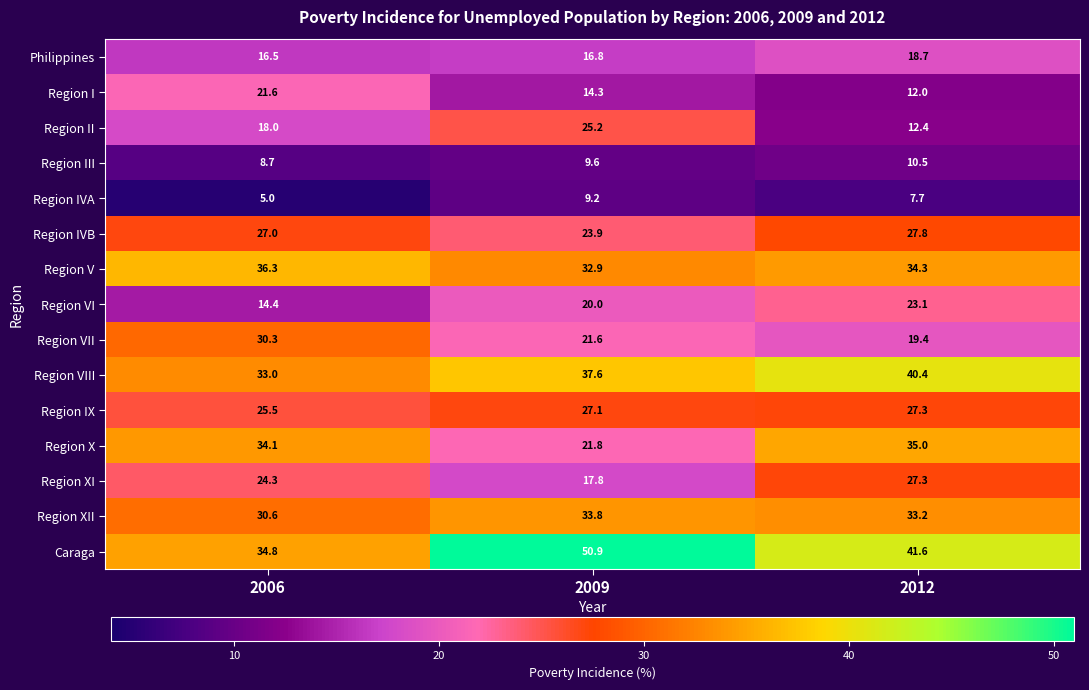

What value does the Region XI series have at 2012?

27.3